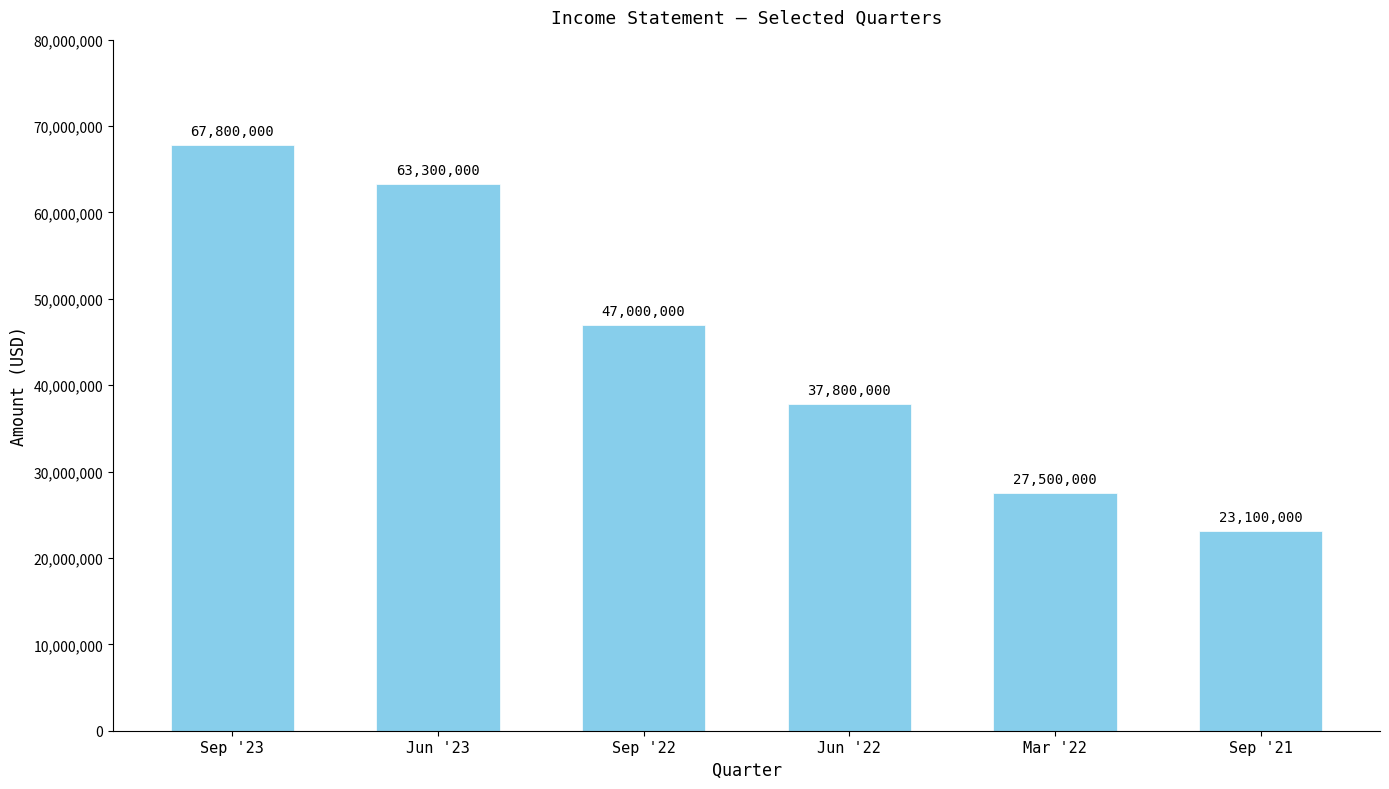

How many distinct data groups are displayed?

1